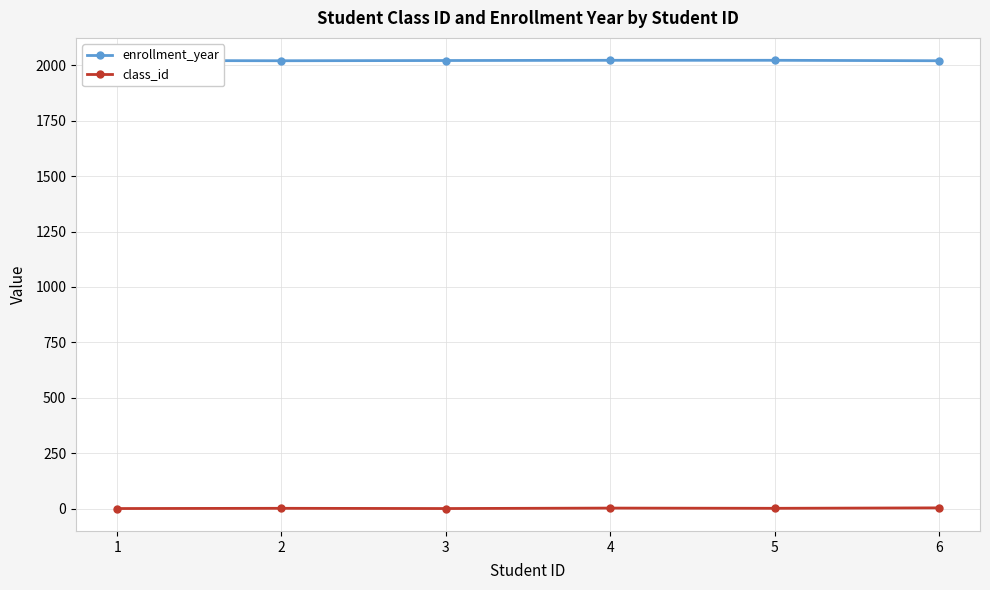

Rank the series at 1 from lowest to highest value.

class_id, enrollment_year